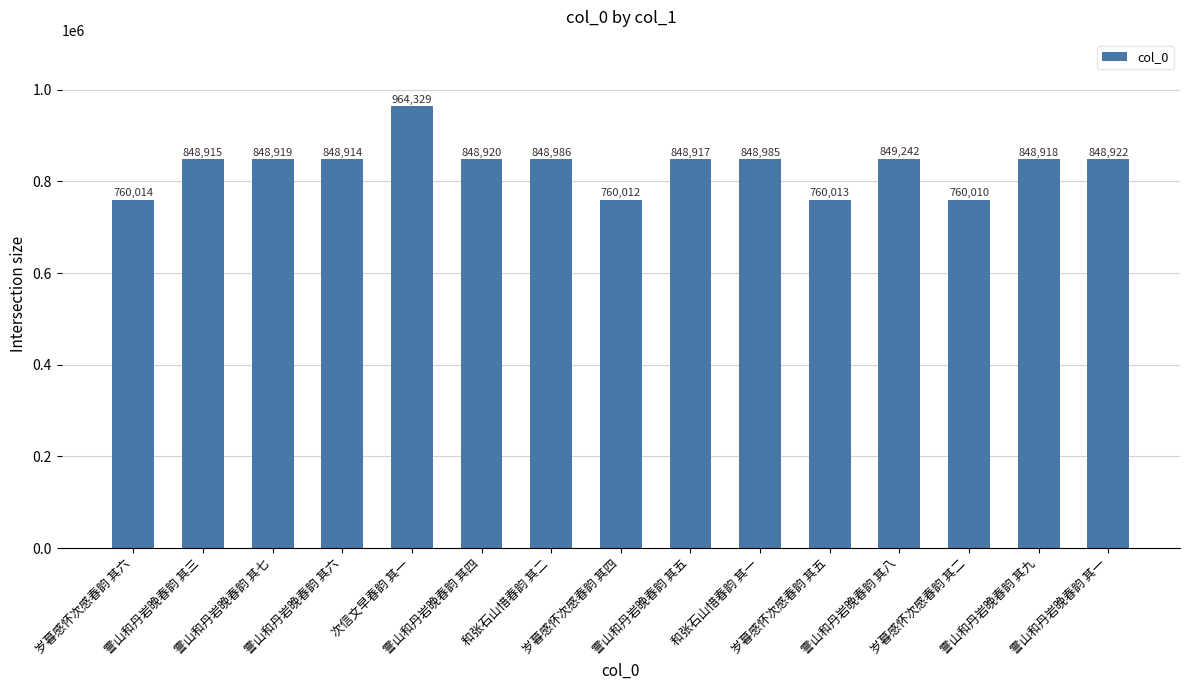

The value at 霅山和丹岩晚春韵 其一 is 848922. True or false?

True